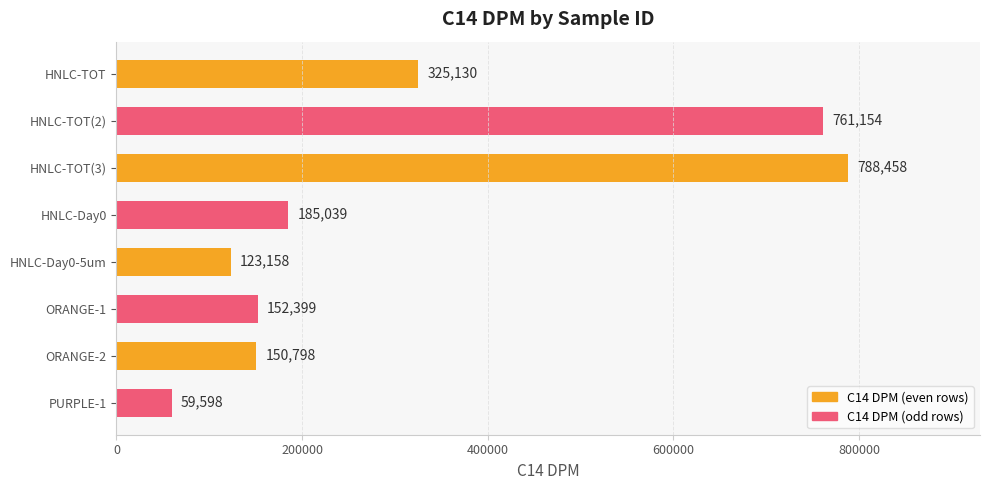

What is the difference between the values at HNLC-TOT and ORANGE-2?

174332